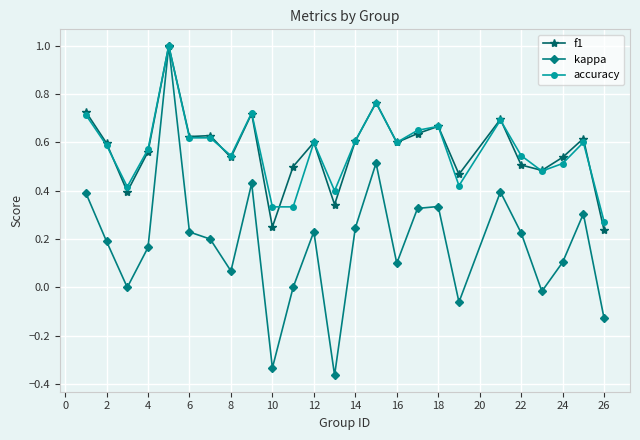

Which series has the widest spread of values?

kappa